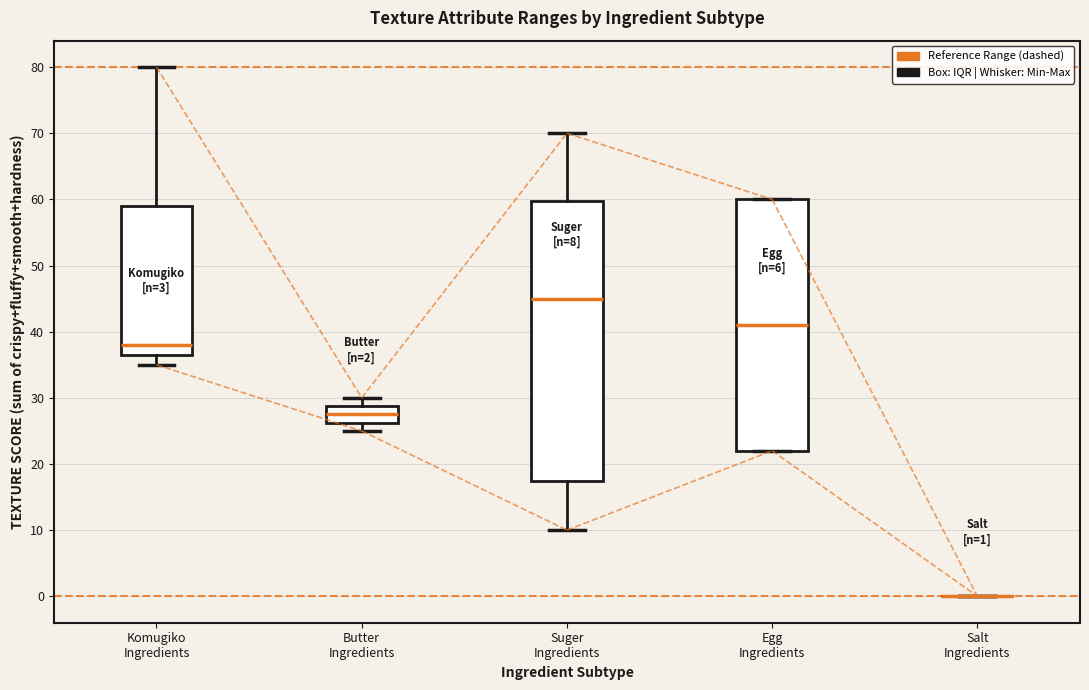

Which box is the tallest, from its lower edge to its upper edge?

Suger Ingredients